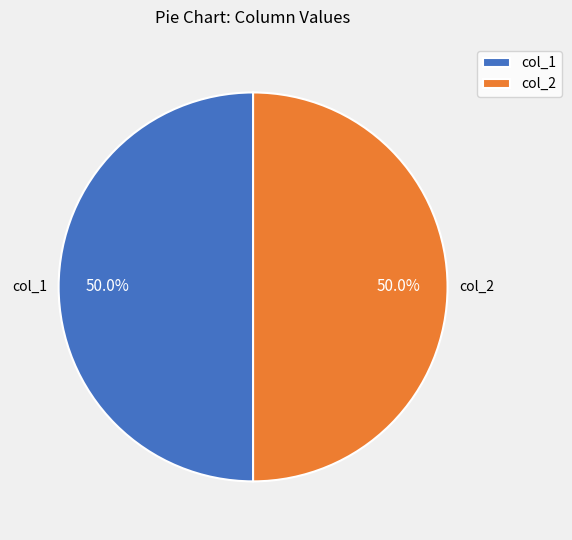

Count the number of slices in the pie.

2